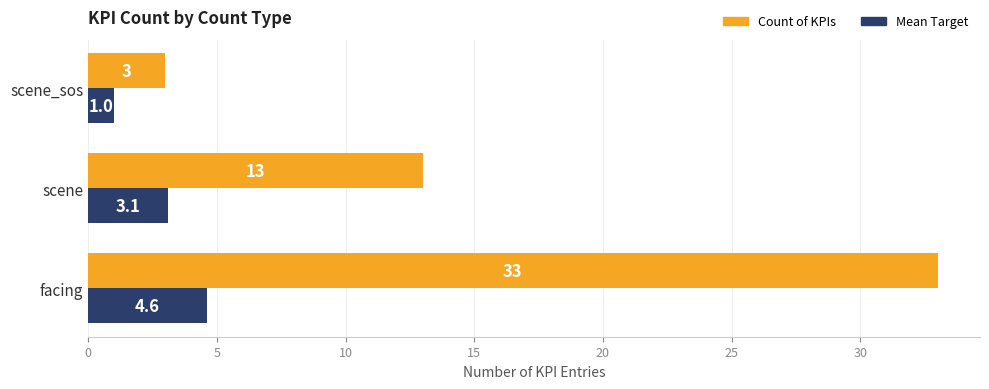

Count the Mean Target values in the range 1 to 4.

2